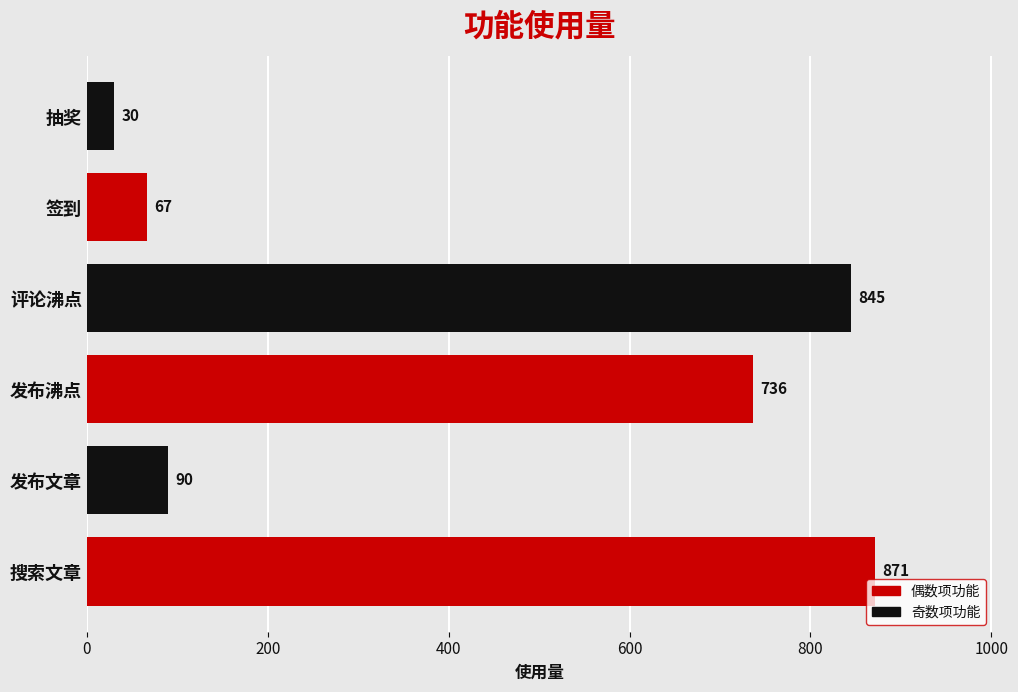

List the labels in order of value, largest first.

搜索文章, 评论沸点, 发布沸点, 发布文章, 签到, 抽奖